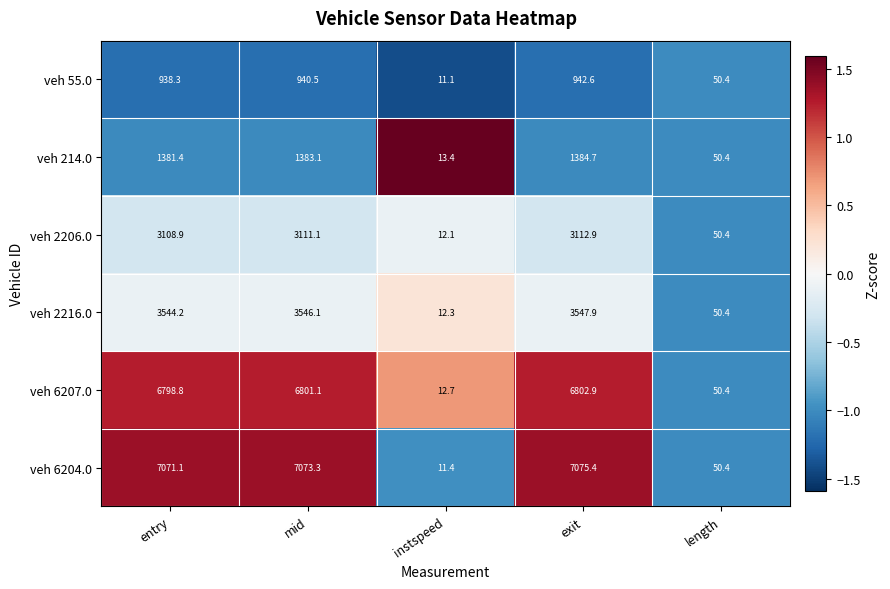

Where is veh 6207.0 nearest to the value 3407?

length